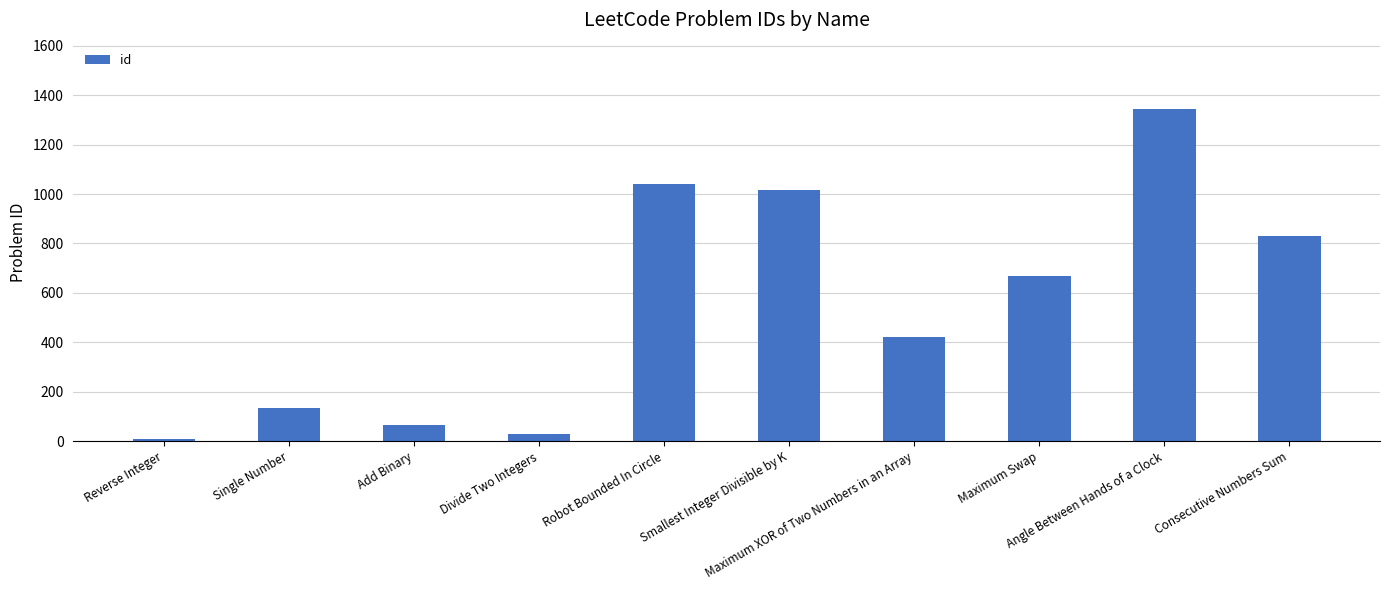

How many data points are less than 670?

5